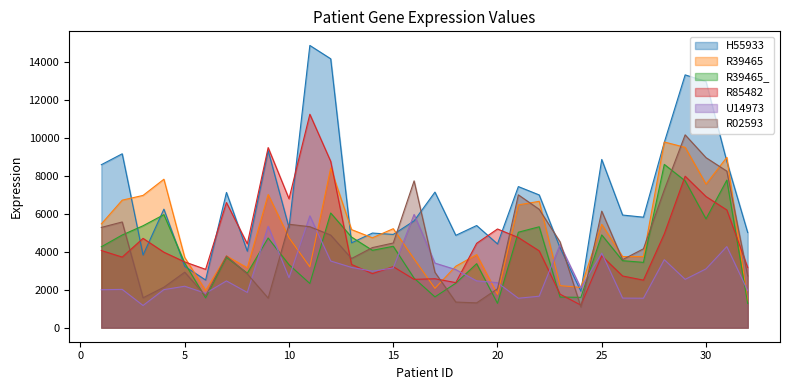

What is the sum of all R85482 values?

146800.0